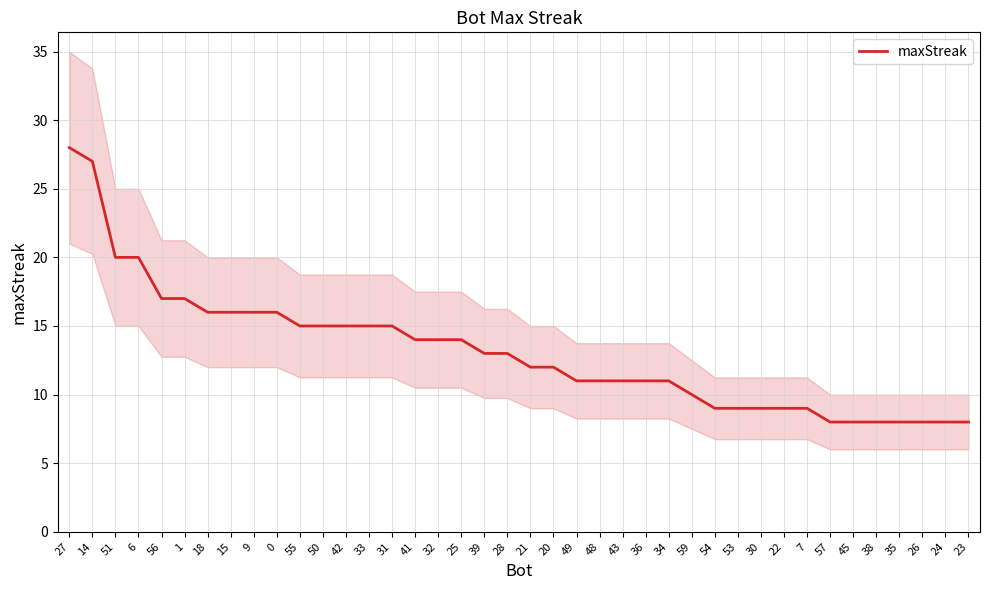

Where is the data nearest to the value 18?

56